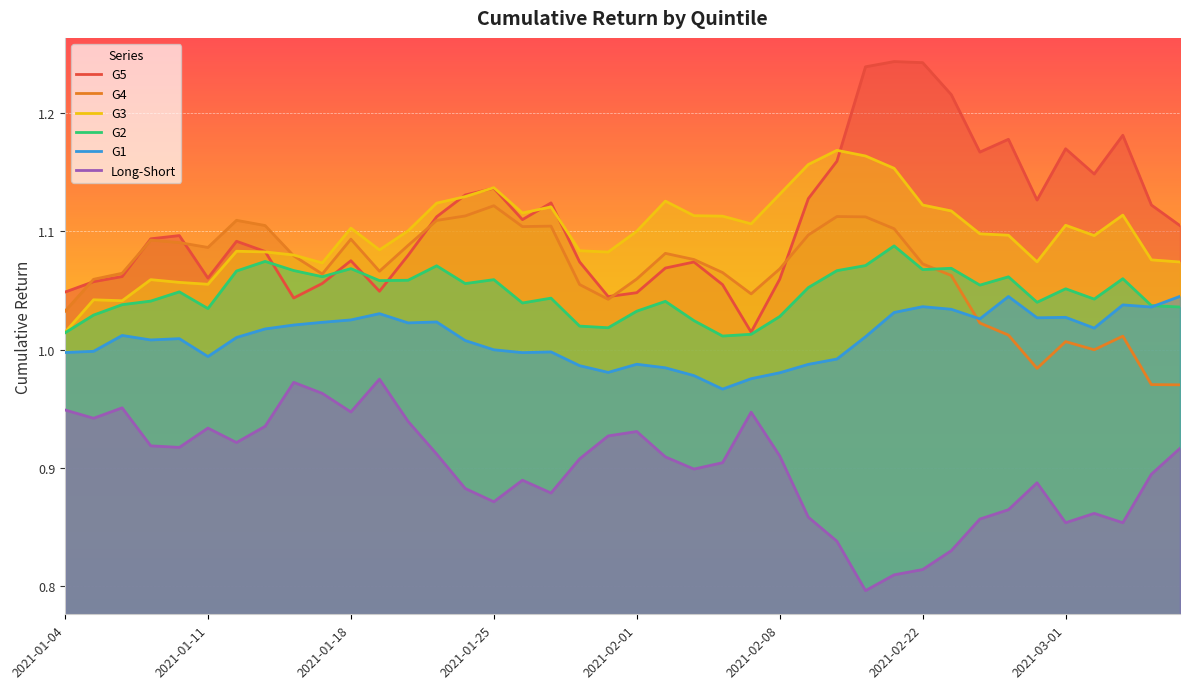

True or false: G2 and Long-Short cross at least once.

False